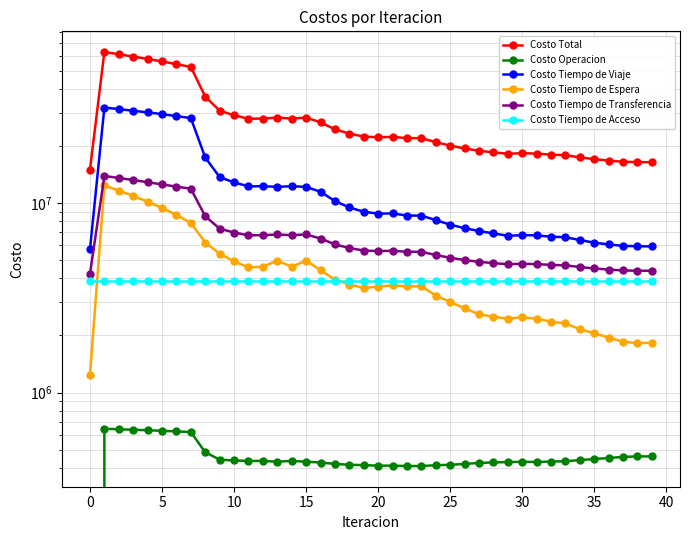

Reading right to left, list all the values displayed in this chart.

Costo Total: 16443587.7	16458609.0	16521639.1	16766003.3	17059376.1	17435869.8	17905667.6	18020075.4	18258180.8	18340651.8	18222546.9	18532065.0	18895367.8	19434505.2	20119423.0	20976667.5	22027323.6	22033546.4	22365679.7	22268315.6	22458771.0	23264493.3	24526231.2	26693306.2	28267778.9	27956114.3	28270985.3	27956923.0	27885659.3	29075361.0	30754136.5	36482500.5	52365073.0	54144120.4	55969087.0	57677833.1	59383566.9	61078729.6	62752169.8	15017078.6
Costo Operacion: 459871.4	460041.8	457180.8	451024.2	445281.4	439875.9	433655.5	432008.7	429793.7	430529.5	429185.4	427465.4	424636.8	419787.8	415304.3	412955.9	409105.2	409100.5	410795.9	410959.4	413291.5	415465.1	419792.1	426869.4	431099.7	435336.3	431122.5	435314.5	435033.3	437582.7	442062.6	483726.5	618460.1	623149.4	627864.8	631844.9	635804.9	639697.0	643457.3	0.0
Costo Tiempo de Viaje: 5904242.6	5921419.7	5944615.7	6045997.9	6183166.0	6381194.5	6605600.0	6644681.0	6756642.2	6770184.7	6722387.9	6916124.9	7123306.7	7370350.3	7692306.2	8133402.0	8588022.1	8595992.8	8819436.3	8795783.6	9003587.6	9484982.1	10249983.4	11477476.5	12176782.4	12282610.6	12179912.5	12282221.1	12257573.5	12860954.6	13713038.7	17417575.9	28110221.5	28783023.1	29499008.0	30122017.8	30743036.6	31356950.6	31955952.4	5693130.2
Costo Tiempo de Espera: 1827907.6	1823141.8	1852755.8	1951600.4	2053645.9	2159223.9	2314291.2	2368297.8	2449139.5	2497354.5	2455339.0	2508733.8	2591954.5	2780095.4	3009014.9	3250364.7	3639153.0	3635892.6	3675559.9	3622336.6	3563198.9	3716510.3	3942656.6	4427355.9	4968677.1	4609076.2	4973081.4	4611153.5	4578285.8	4924970.6	5413877.1	6194066.6	7864889.3	8654695.5	9437437.7	10173133.1	10909307.9	11647112.4	12388133.3	1238813.3
Costo Tiempo de Transferencia: 4392927.3	4395366.9	4408448.0	4458741.8	4518643.9	4596936.7	4693482.1	4716449.2	4763966.6	4783944.2	4756995.9	4821102.1	4896831.0	5005632.7	5144158.7	5321306.0	5532404.4	5533921.7	5601248.8	5580597.2	5620054.3	5788897.0	6055160.3	6502965.6	6832580.9	6770452.4	6828230.1	6769595.1	6756127.9	6993214.2	7326519.2	8528492.6	11912863.3	12224613.6	12546137.8	12892198.4	13236778.7	13576330.8	13905987.9	4226496.3
Costo Tiempo de Acceso: 3858638.8	3858638.8	3858638.8	3858638.8	3858638.8	3858638.8	3858638.8	3858638.8	3858638.8	3858638.8	3858638.8	3858638.8	3858638.8	3858638.8	3858638.8	3858638.8	3858638.8	3858638.8	3858638.8	3858638.8	3858638.8	3858638.8	3858638.8	3858638.8	3858638.8	3858638.8	3858638.8	3858638.8	3858638.8	3858638.8	3858638.8	3858638.8	3858638.8	3858638.8	3858638.8	3858638.8	3858638.8	3858638.8	3858638.8	3858638.8